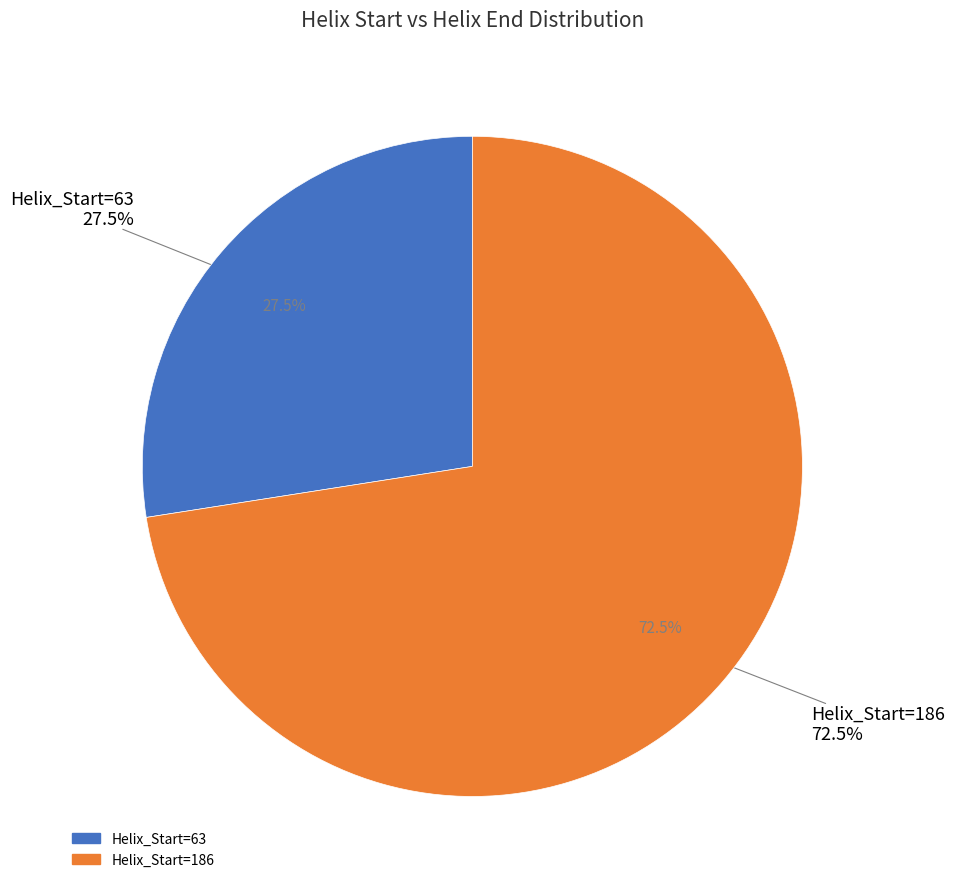

Count the number of slices in the pie.

2